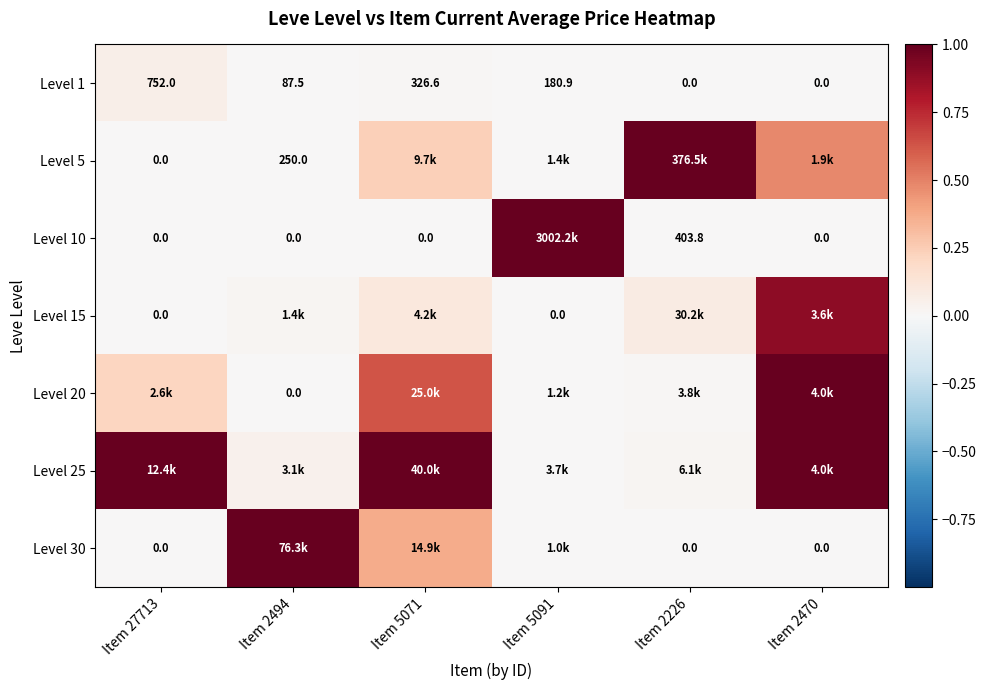

How many values in the Level 30 series exceed 0?

3